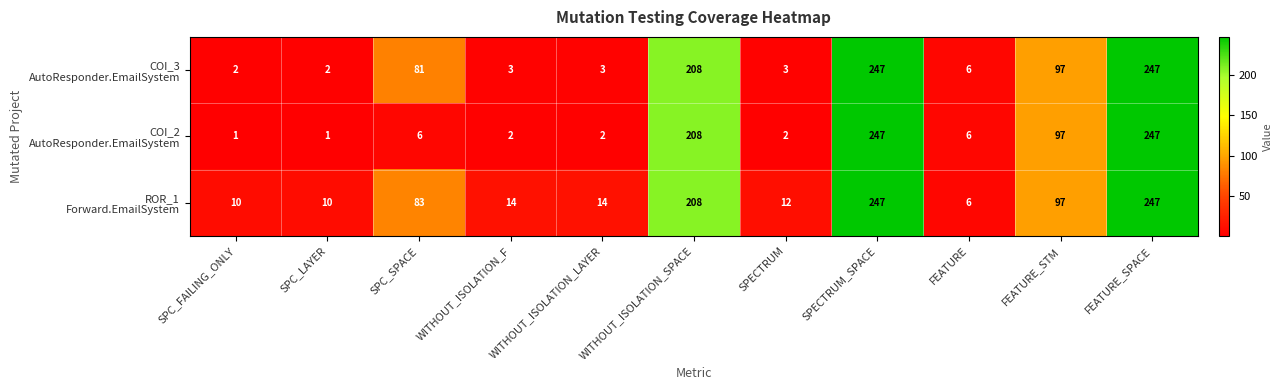

What is the maximum value shown in the chart?

247